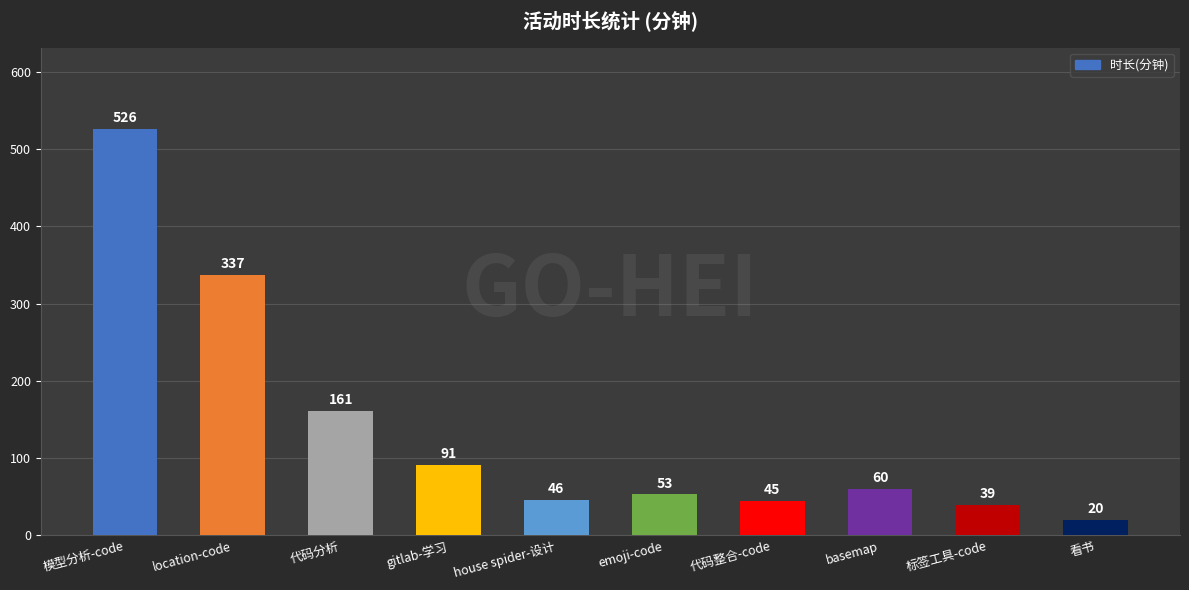

How many data points are less than 60?

5